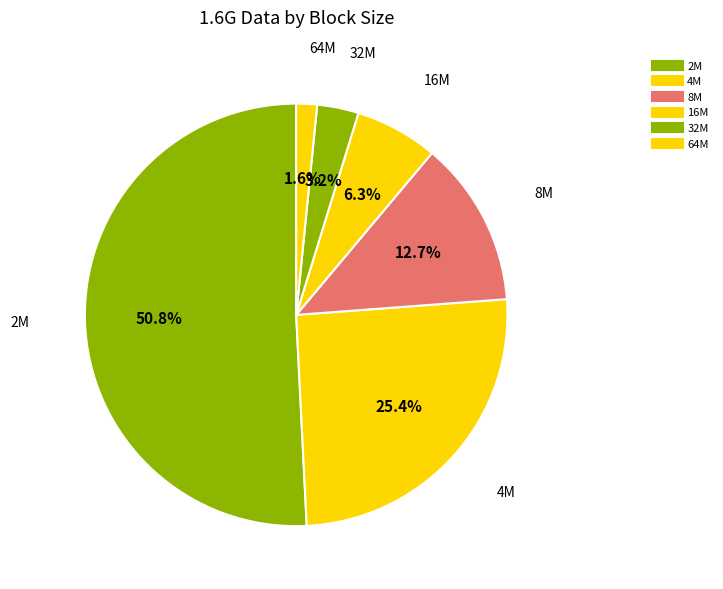

Which has a higher value, 8M or 32M?

8M